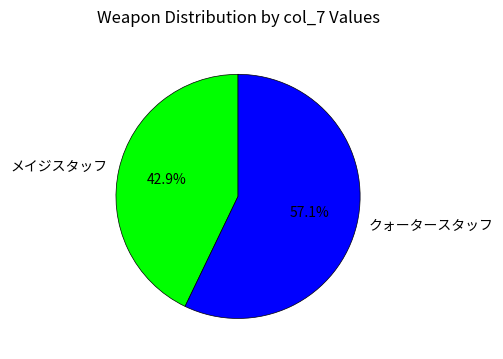

To the nearest percent, what percentage of the pie is クォータースタッフ?

57%